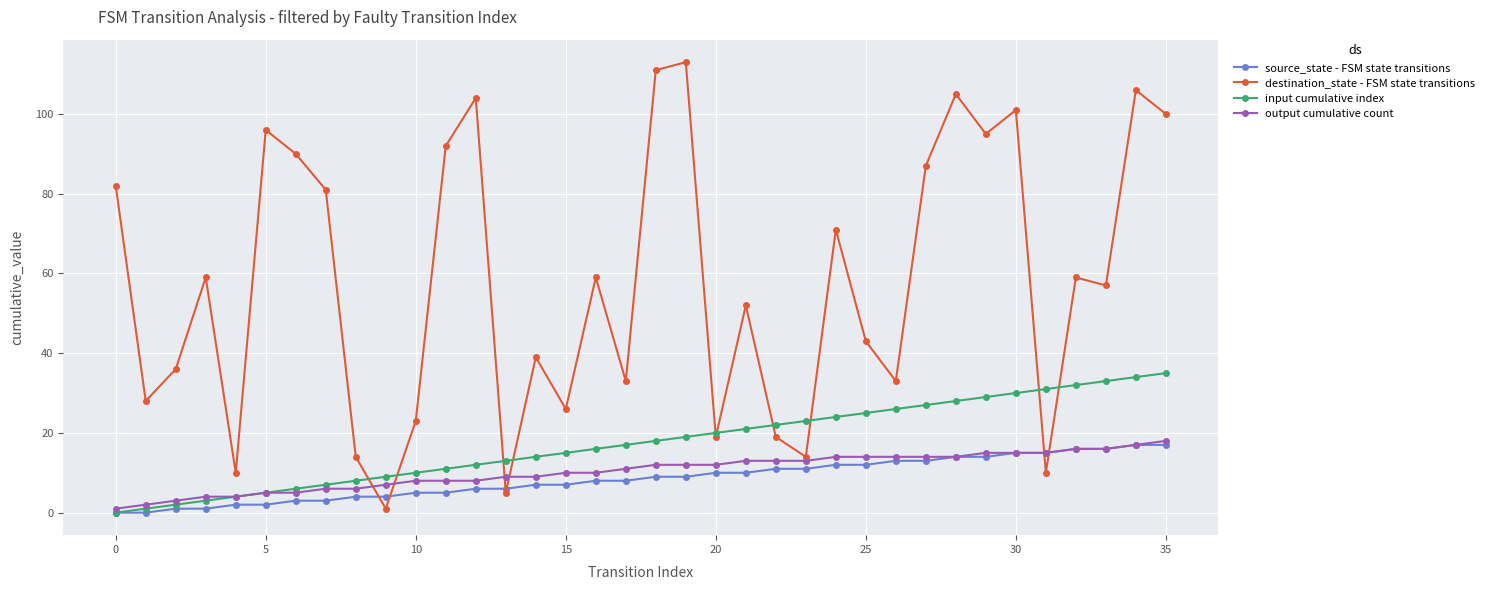

Which series has the largest range (max minus min)?

destination_state - FSM state transitions